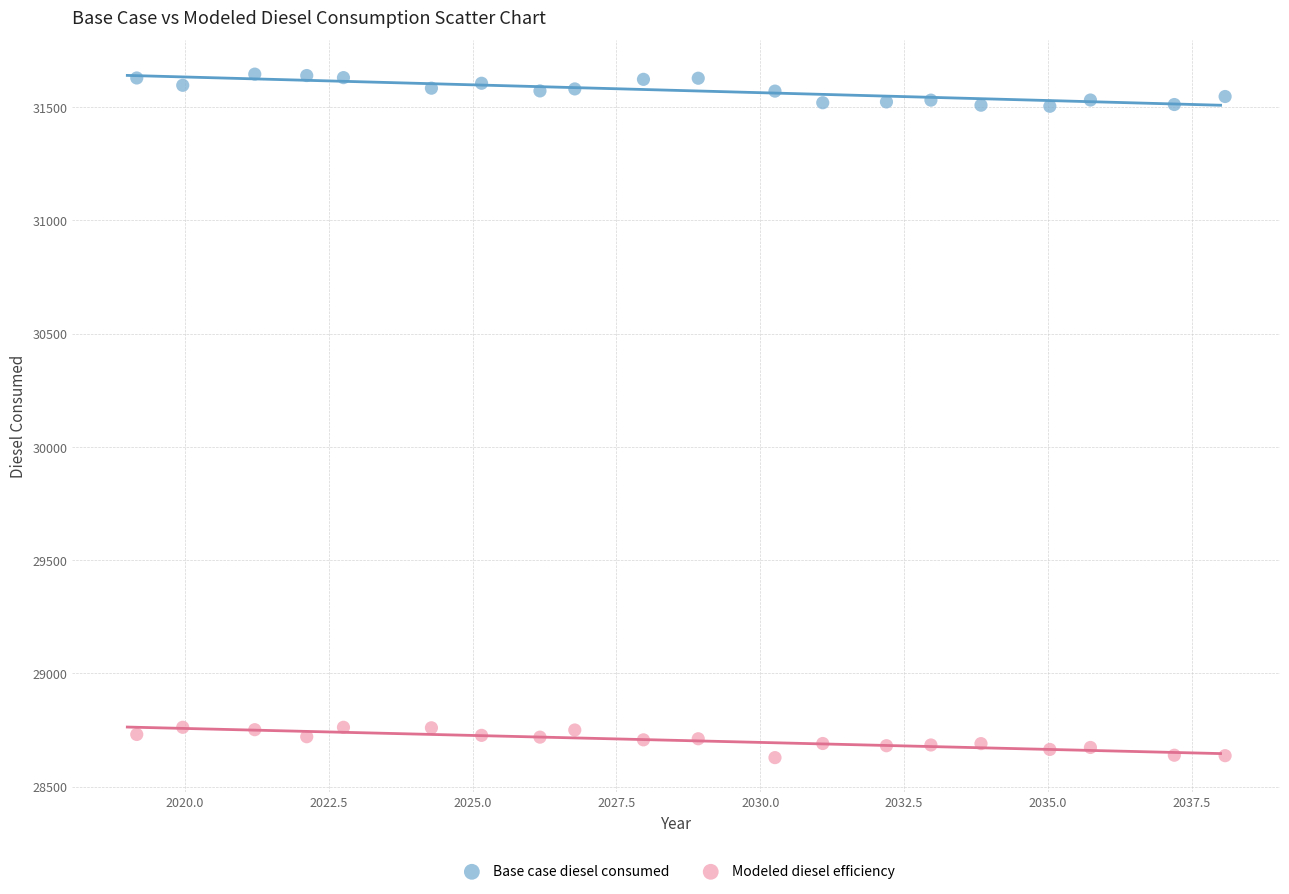

Which series contains the lowest Y value?

Modeled diesel efficiency